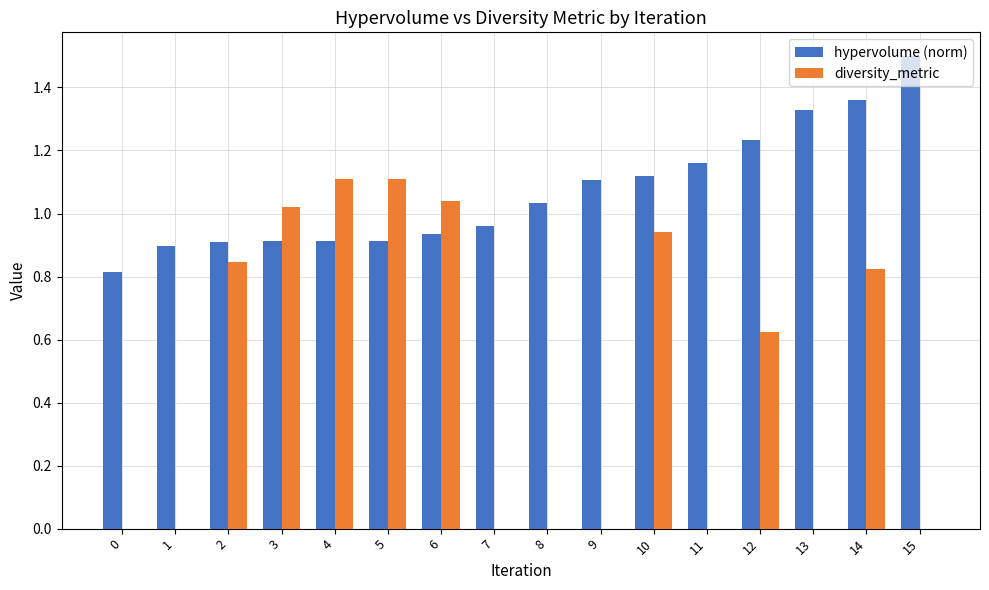

Is the value of hypervolume (norm) at 6 greater than the value of diversity_metric at 8?

Yes